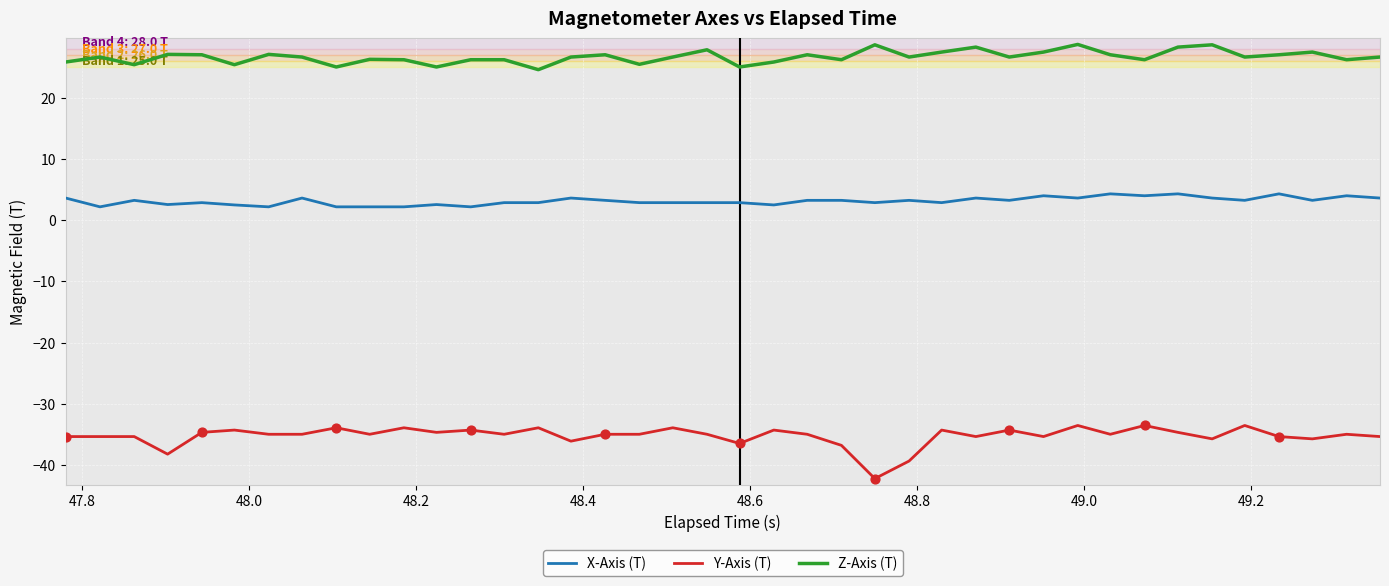

True or false: Z-Axis (T) and Y-Axis (T) cross at least once.

False